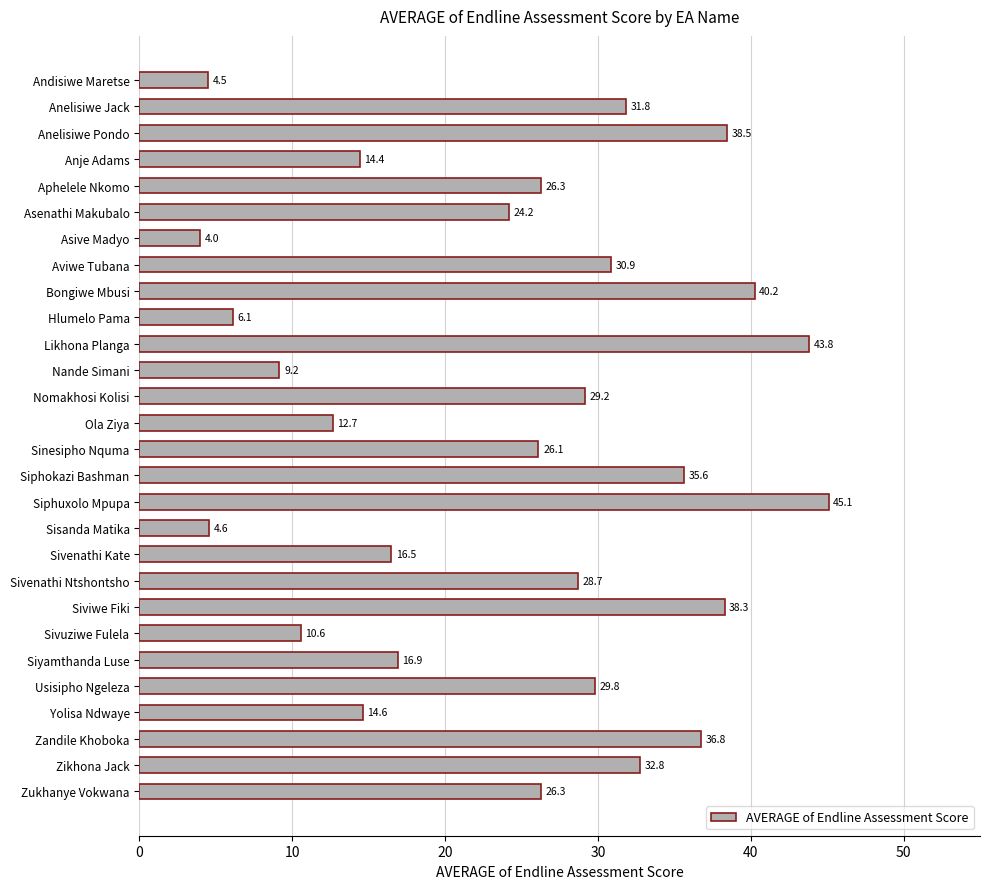

Where is the data nearest to the value 24?

Asenathi Makubalo